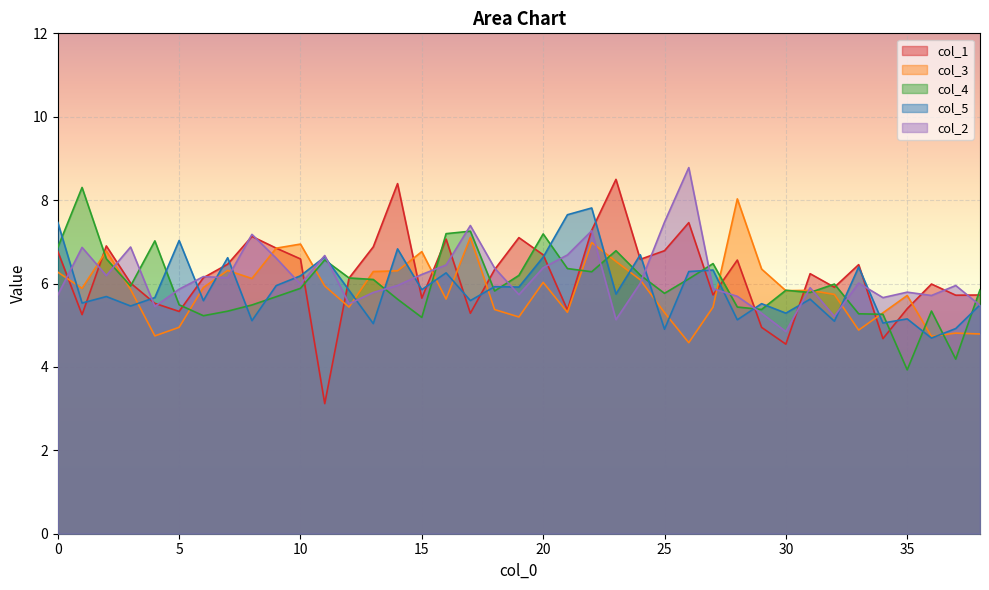

Rank the categories by col_5 value from highest to lowest.

22, 21, 0, 5, 14, 24, 11, 20, 7, 33, 27, 26, 16, 10, 9, 18, 19, 15, 12, 23, 2, 4, 31, 17, 6, 1, 29, 38, 3, 30, 35, 28, 8, 32, 34, 13, 37, 25, 36